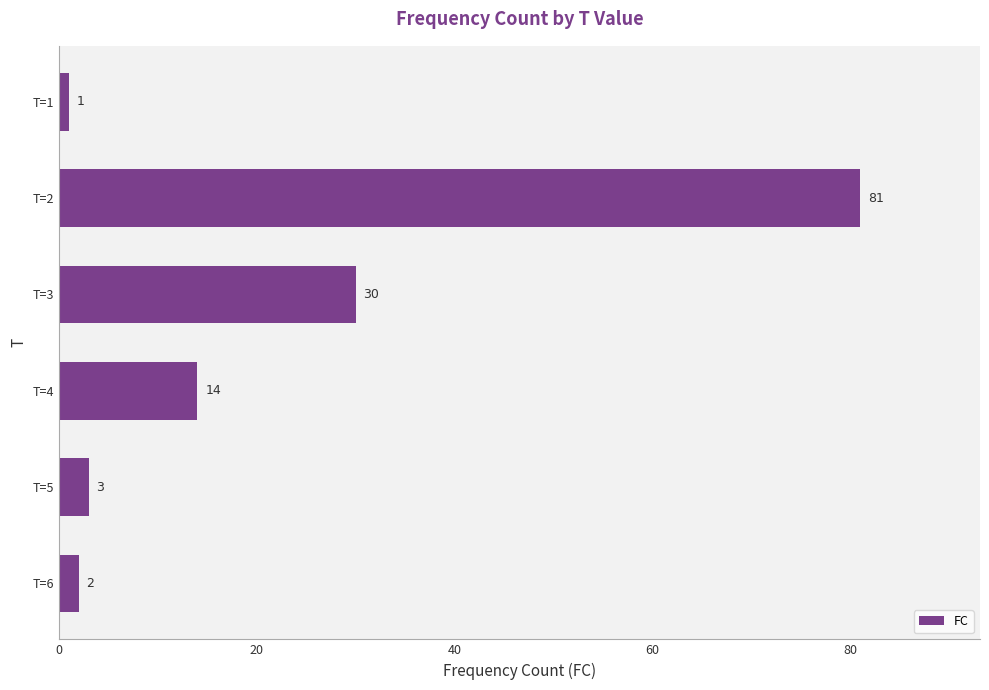

What is the value of the 5th bar from the top?

3